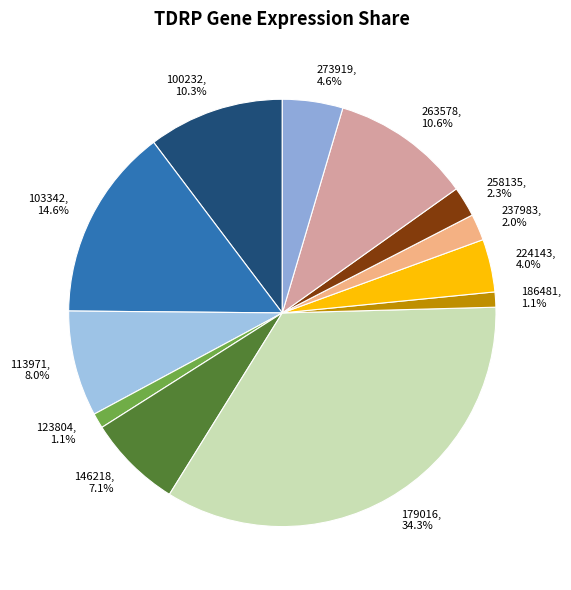

To the nearest percent, what is the average slice percentage?

8%